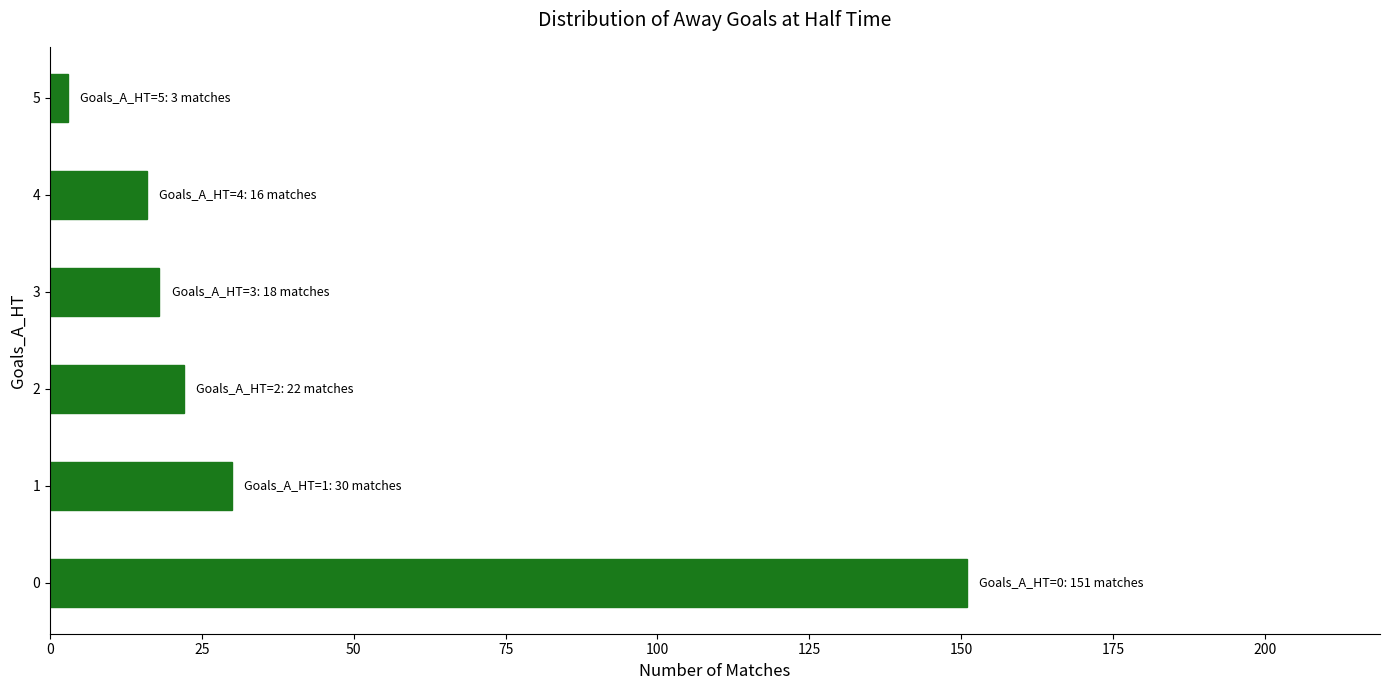

Which label corresponds to the smallest value in the chart?

5